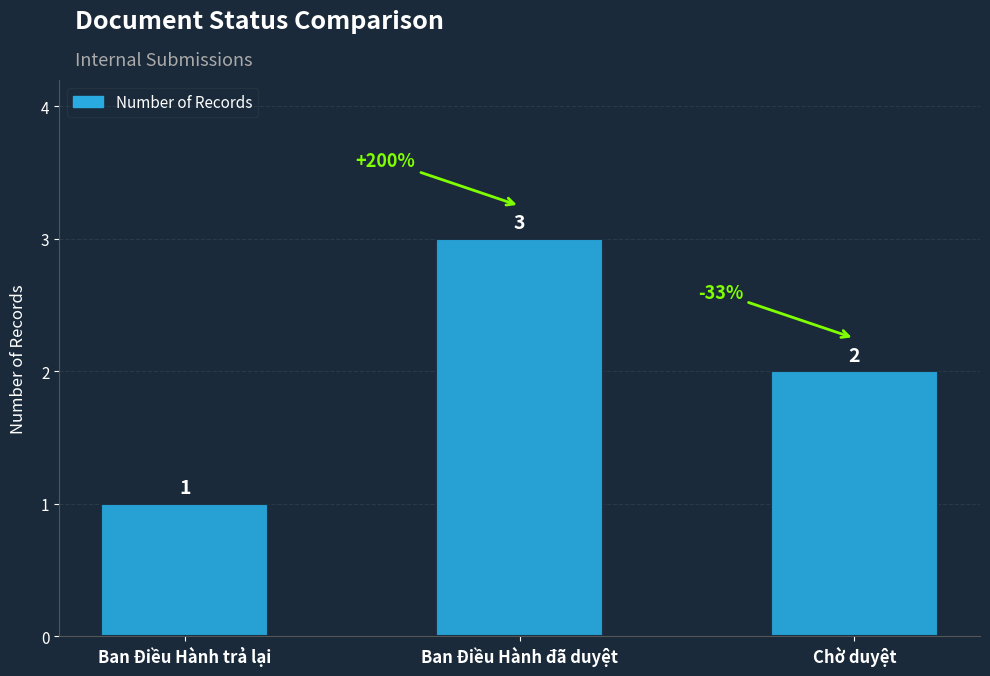

At which category does the chart reach its minimum across all series?

Ban Điều Hành trả lại